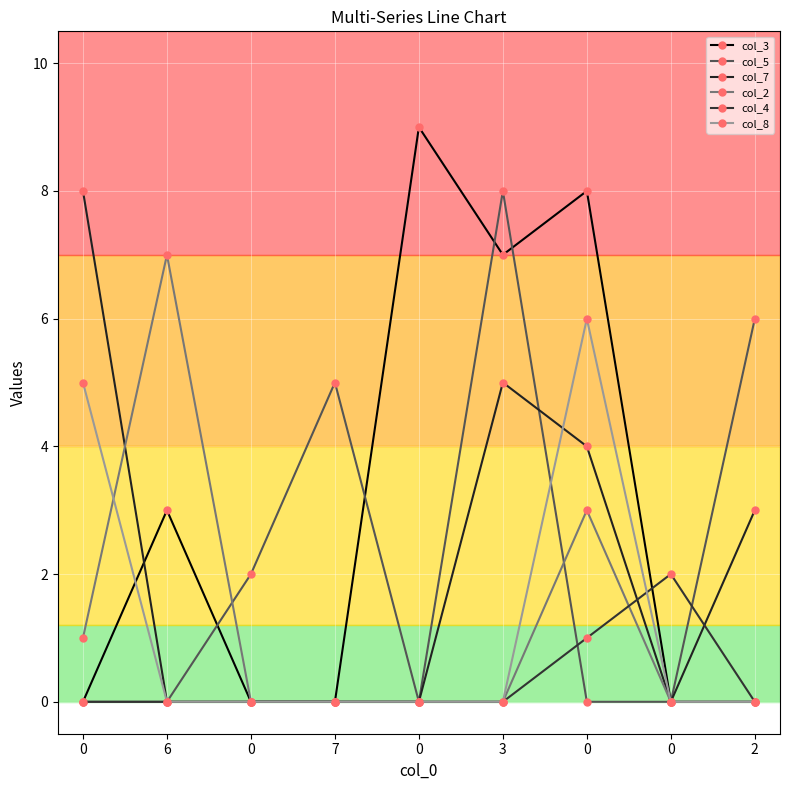

List the labels in order of col_8 value, largest first.

0, 0, 6, 0, 7, 0, 3, 0, 2